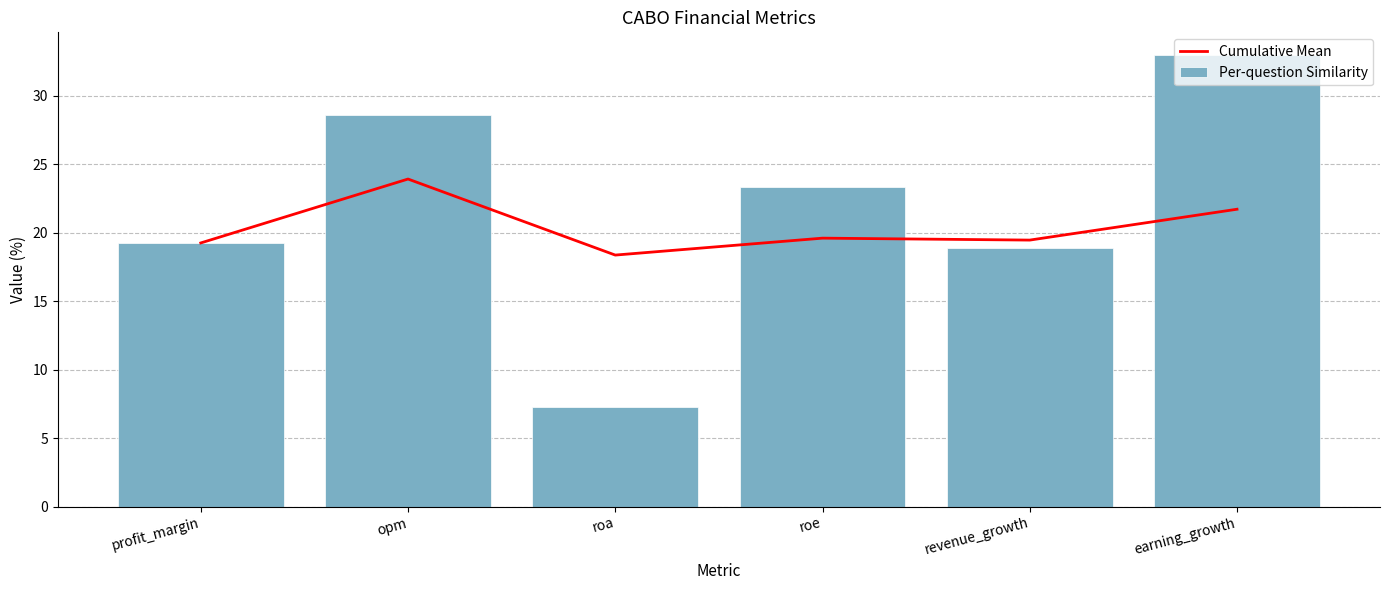

True or false: Cumulative Mean has a value of 28.6 at earning_growth.

False